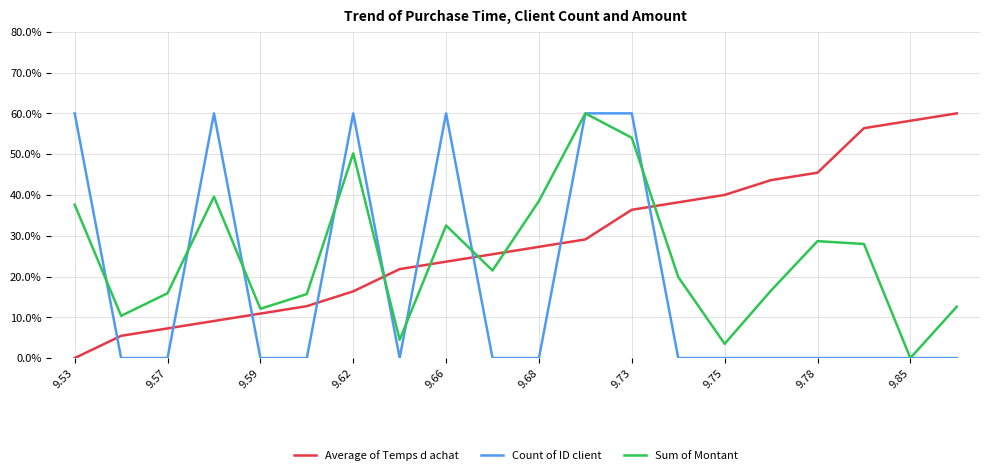

What are all the series names shown in the legend?

Average of Temps d achat, Count of ID client, Sum of Montant